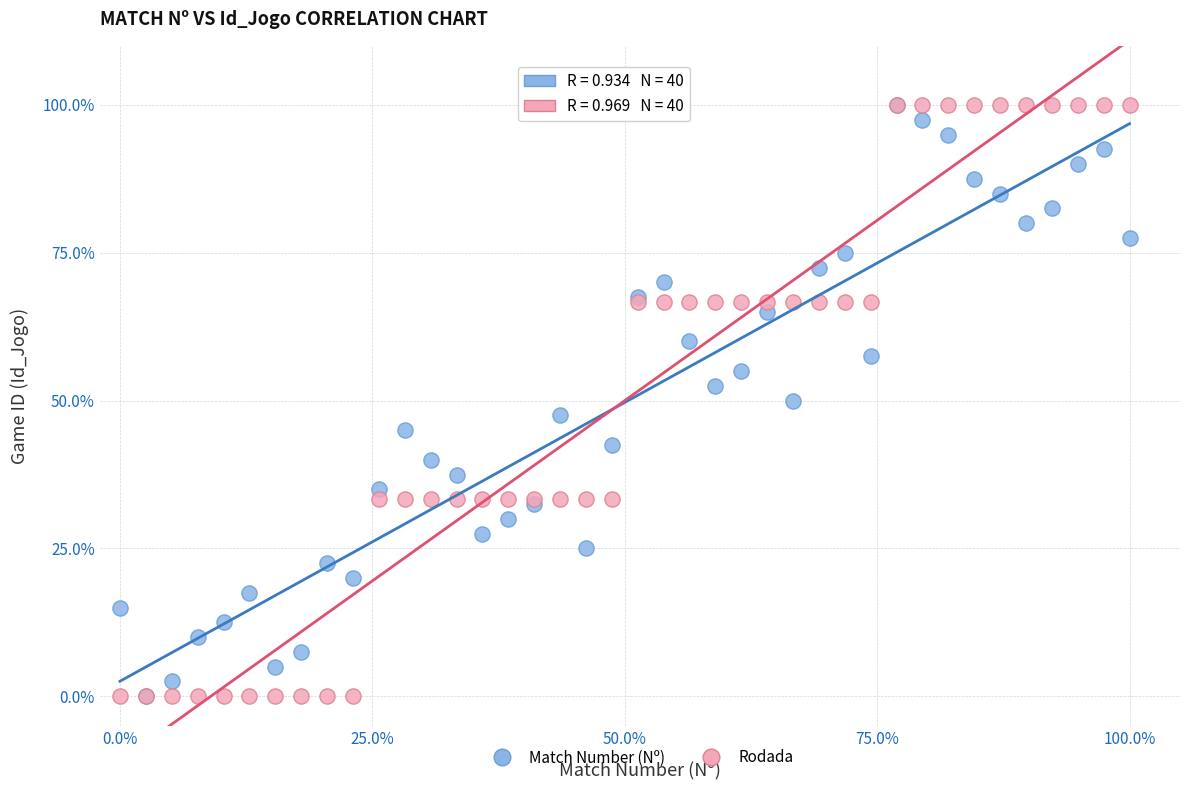

What are all the series names shown in the legend?

Match Number (Nº), Rodada